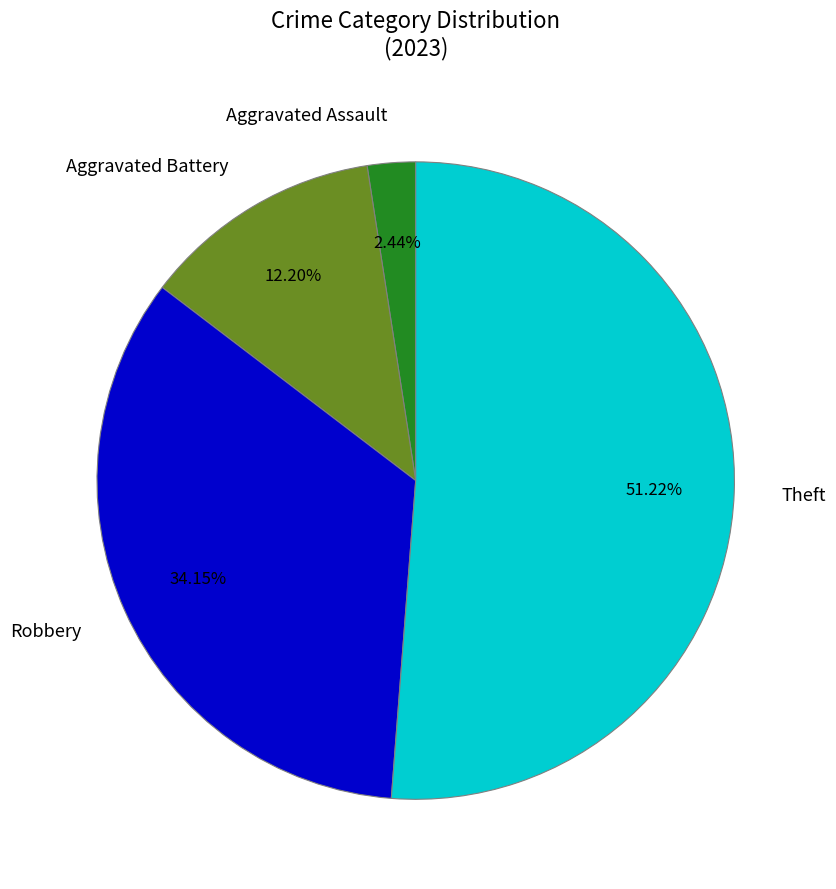

To the nearest percent, what percentage of the pie is Aggravated Assault?

2%